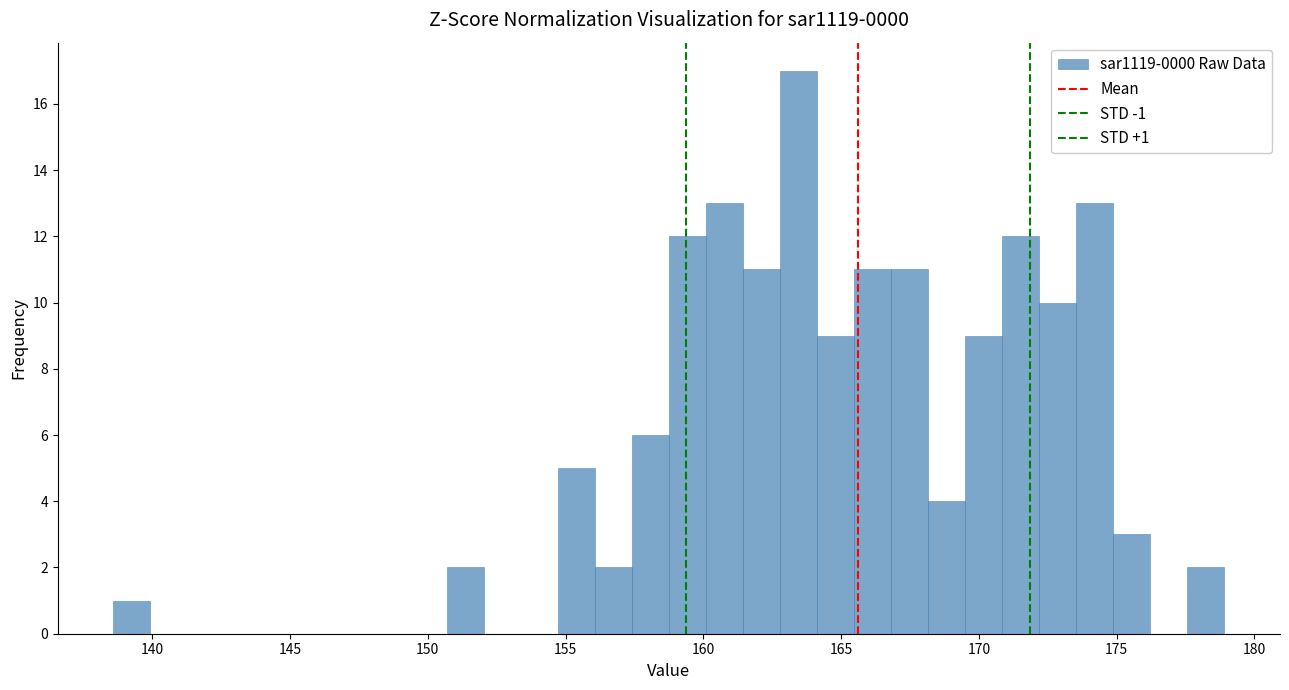

Around what value on the x-axis is the tallest bar? Give the approximate position of its centre, as read against the axis.

163.5